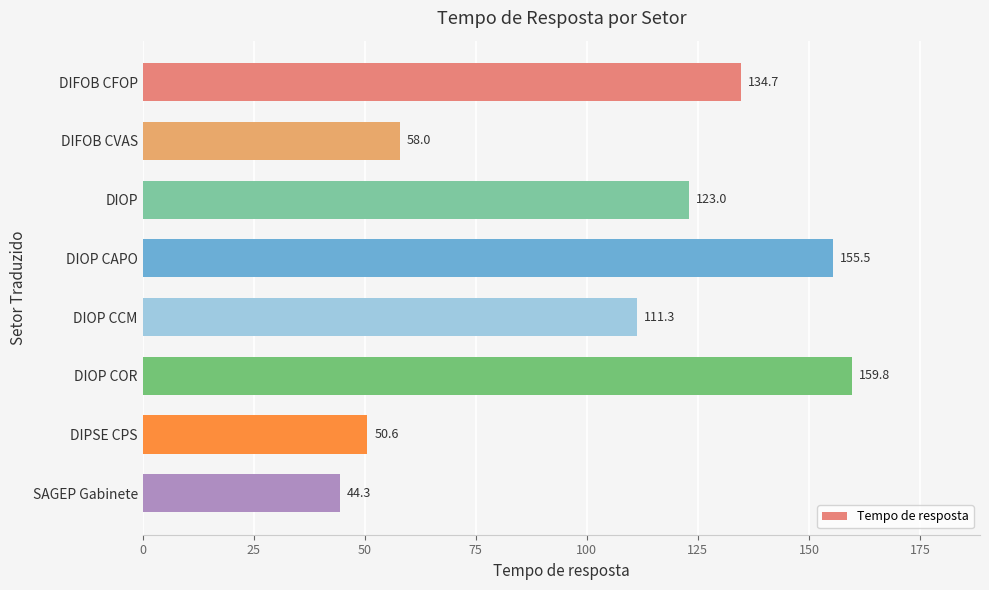

What position from the bottom is DIOP CCM?

4